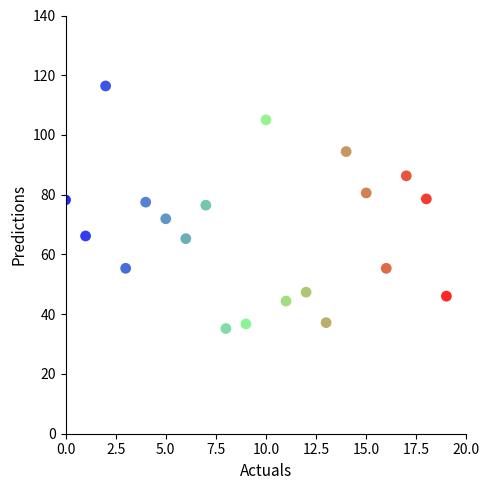

What is the range of Y values (max minus min)?

81.2